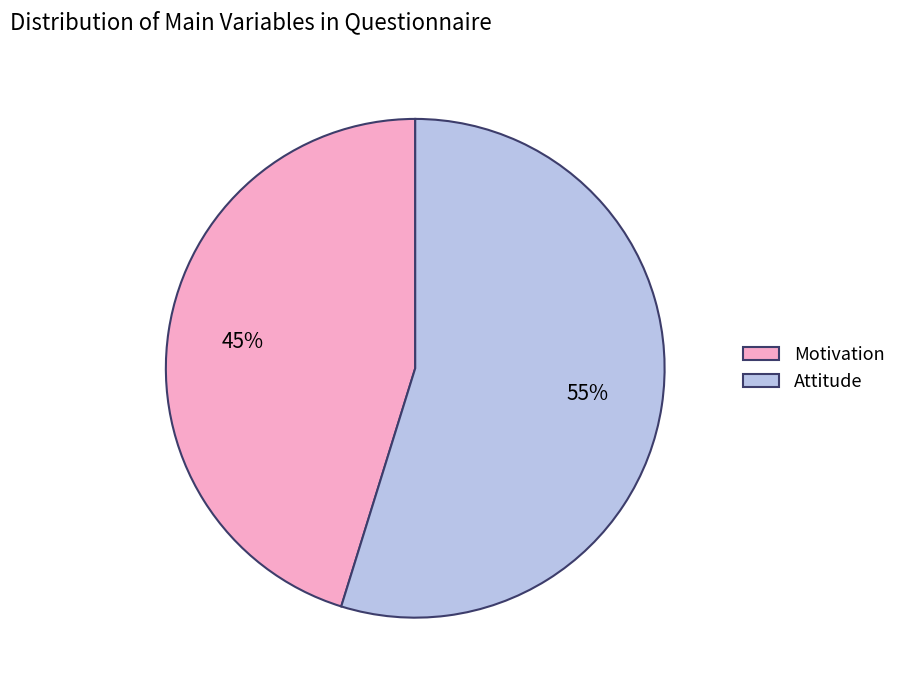

Rank the categories by value from highest to lowest.

Attitude, Motivation